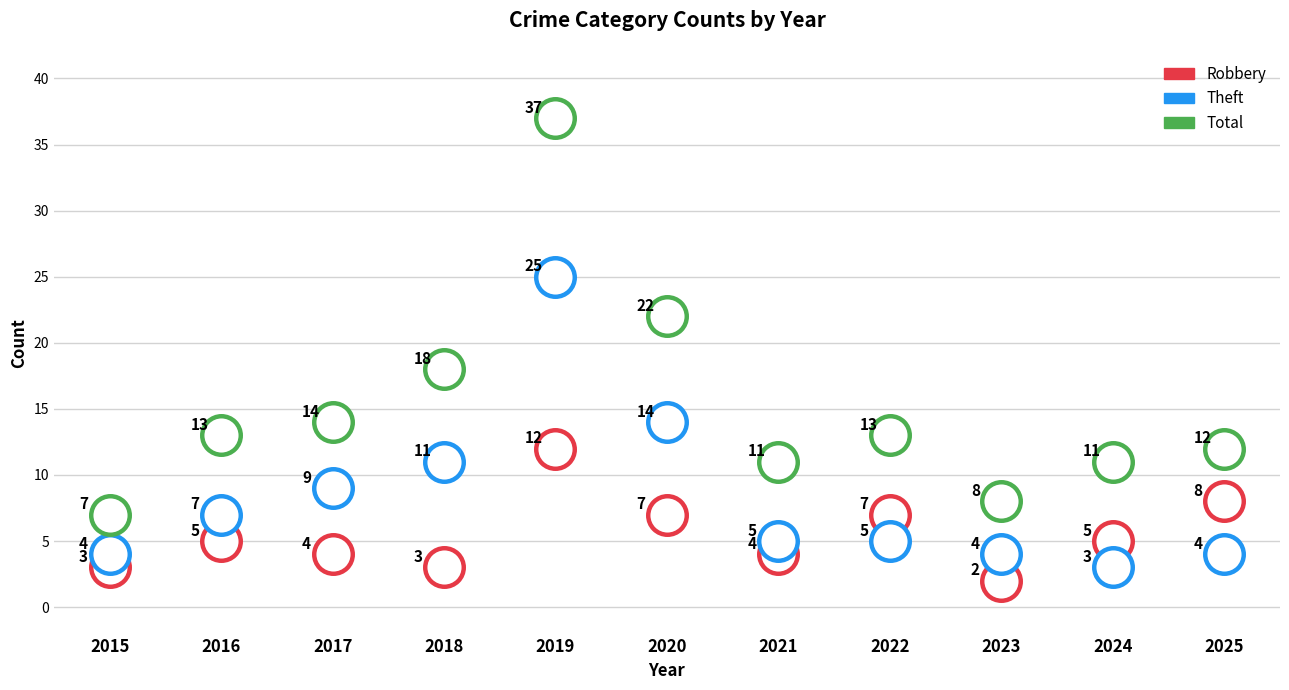

What are all the series names shown in the legend?

Robbery, Theft, Total